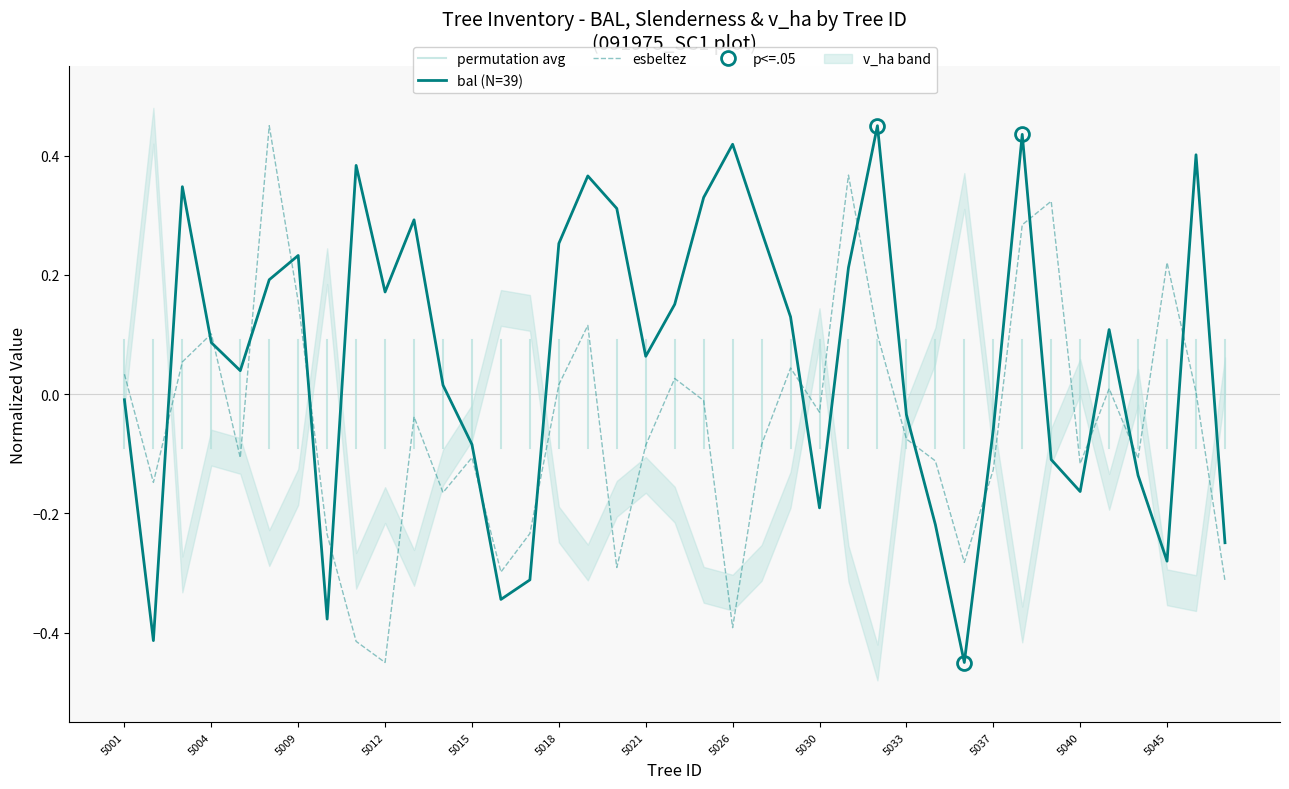

The value of bal (N=39) at 5018 is 0.1. True or false?

False